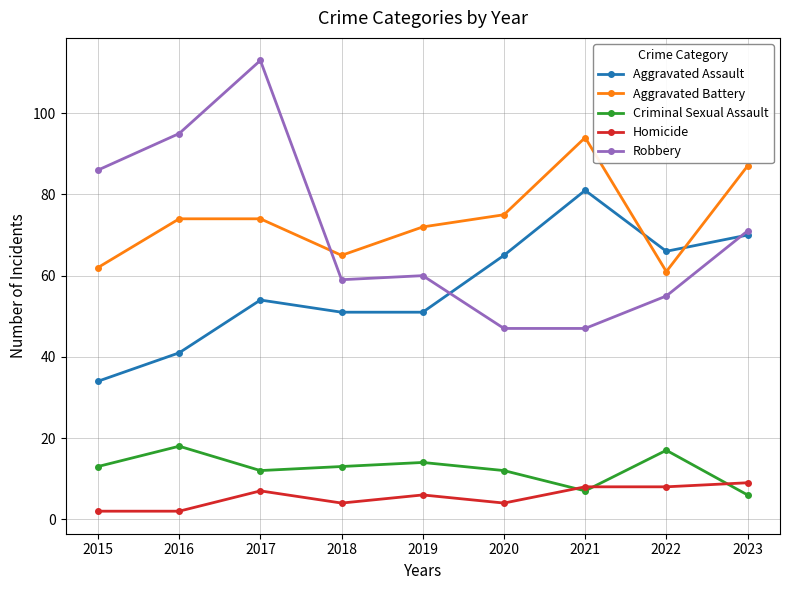

List the series in order of their peak value, lowest first.

Homicide, Criminal Sexual Assault, Aggravated Assault, Aggravated Battery, Robbery